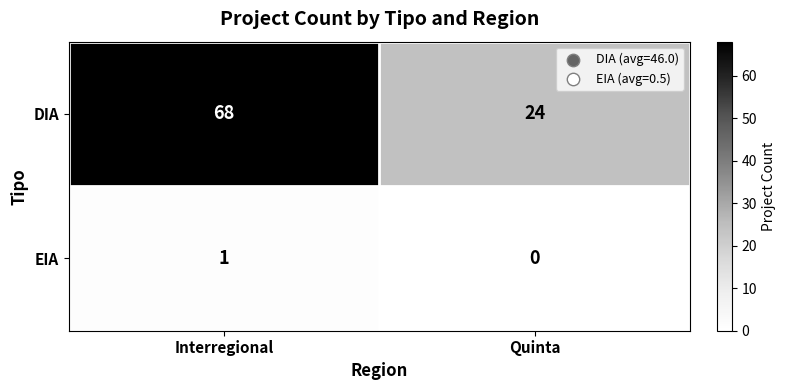

What is the difference between the maximum and minimum values in the DIA series?

44